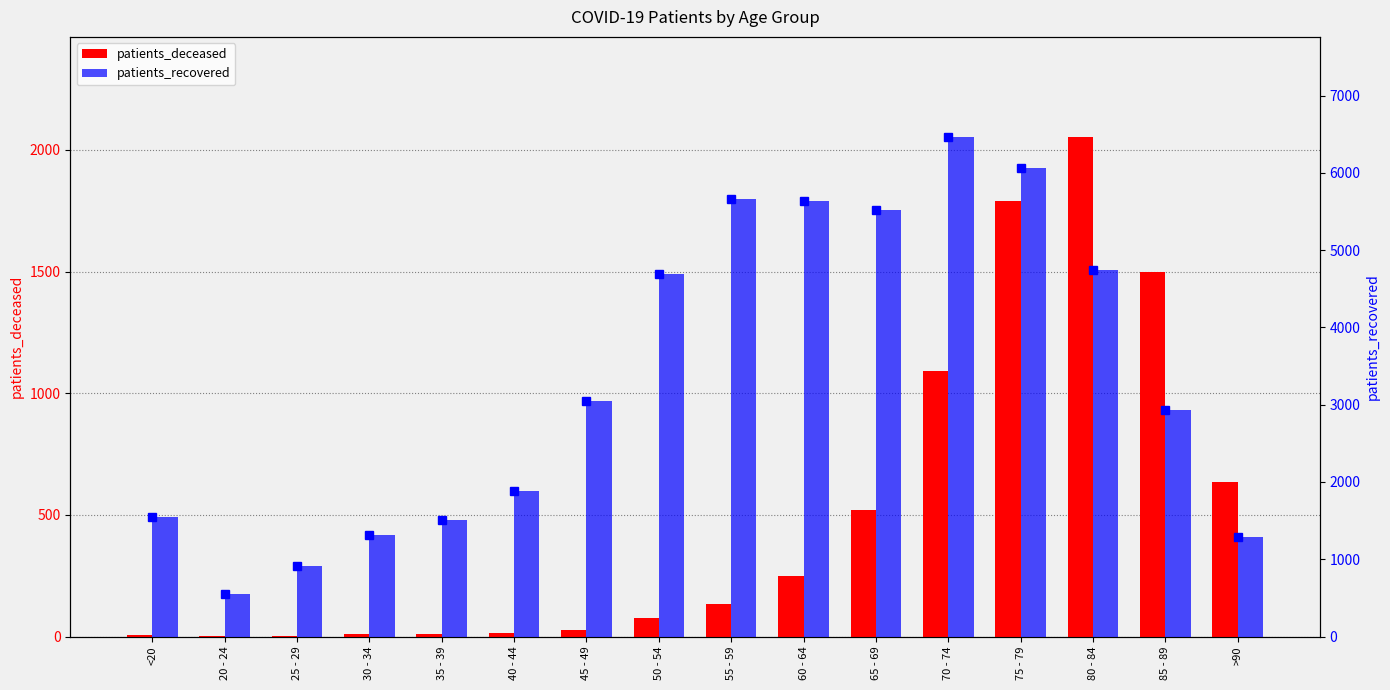

What is the label of the 5th bar from the left?

35 - 39